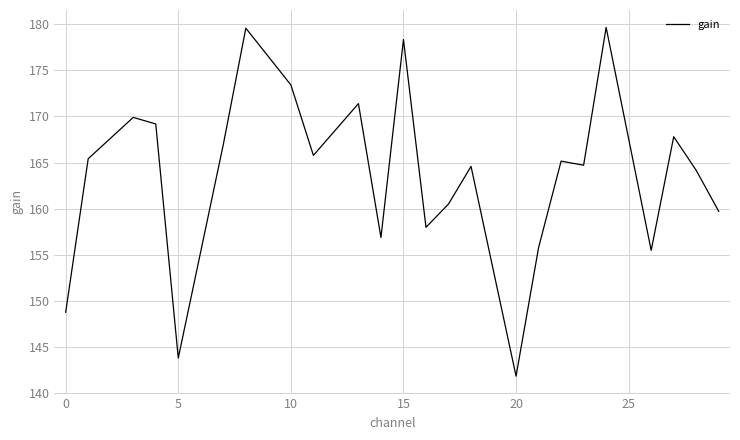

How many series are shown in this chart?

1